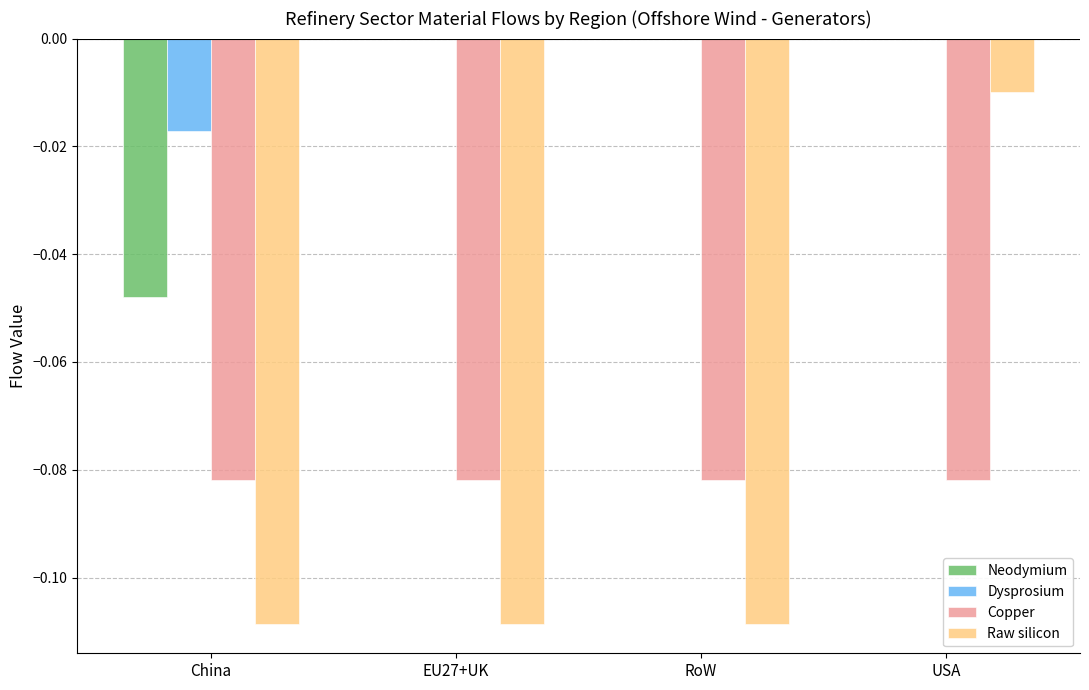

Which series changed the most between RoW and USA?

Raw silicon